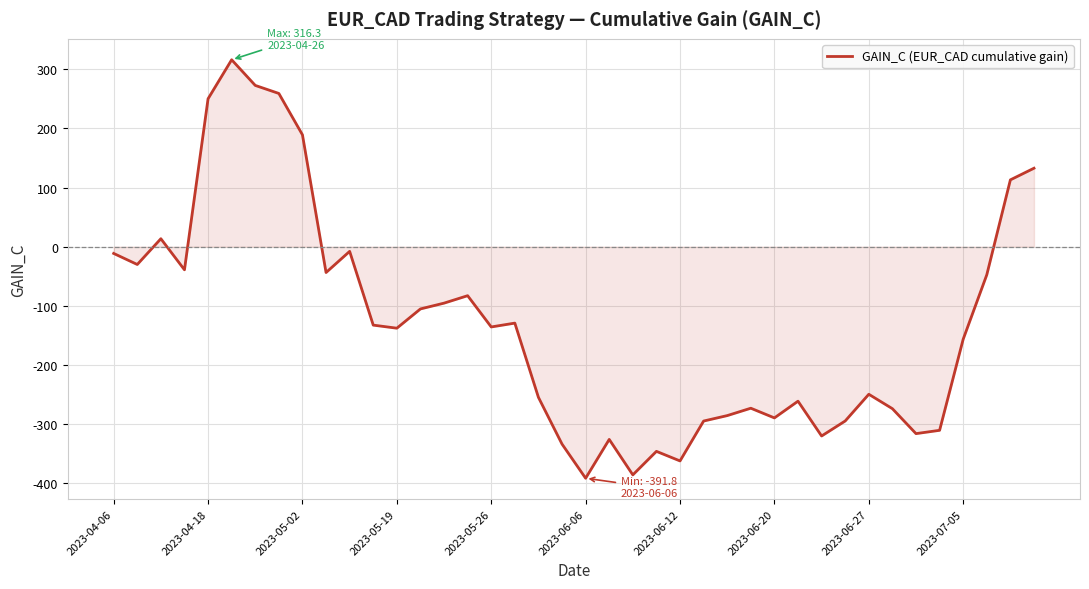

What is the difference between the second highest and minimum values?

664.7